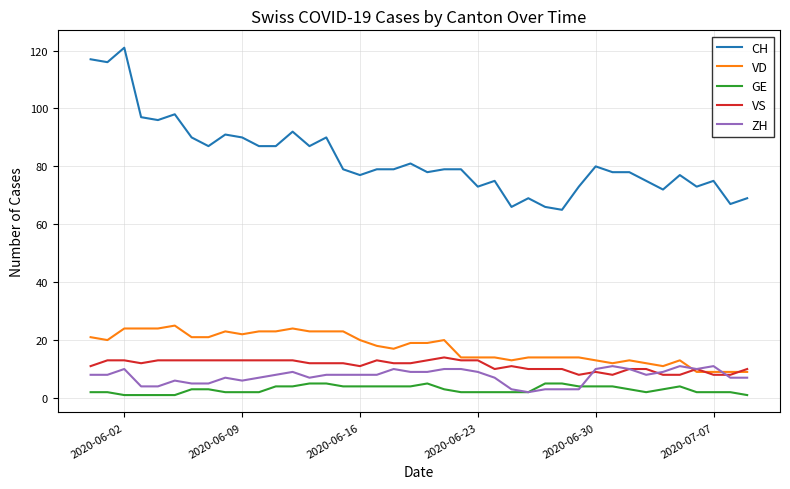

Reading left to right, transcribe all the data shown in this chart.

CH: 117	116	121	97	96	98	90	87	91	90	87	87	92	87	90	79	77	79	79	81	78	79	79	73	75	66	69	66	65	73	80	78	78	75	72	77	73	75	67	69
VD: 21	20	24	24	24	25	21	21	23	22	23	23	24	23	23	23	20	18	17	19	19	20	14	14	14	13	14	14	14	14	13	12	13	12	11	13	9	9	9	9
GE: 2	2	1	1	1	1	3	3	2	2	2	4	4	5	5	4	4	4	4	4	5	3	2	2	2	2	2	5	5	4	4	4	3	2	3	4	2	2	2	1
VS: 11	13	13	12	13	13	13	13	13	13	13	13	13	12	12	12	11	13	12	12	13	14	13	13	10	11	10	10	10	8	9	8	10	10	8	8	10	8	8	10
ZH: 8	8	10	4	4	6	5	5	7	6	7	8	9	7	8	8	8	8	10	9	9	10	10	9	7	3	2	3	3	3	10	11	10	8	9	11	10	11	7	7